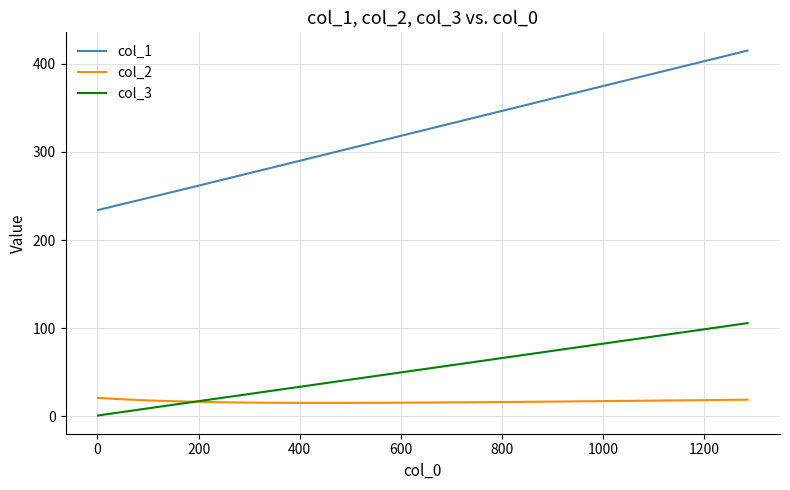

Which series has the largest total across all categories?

col_1